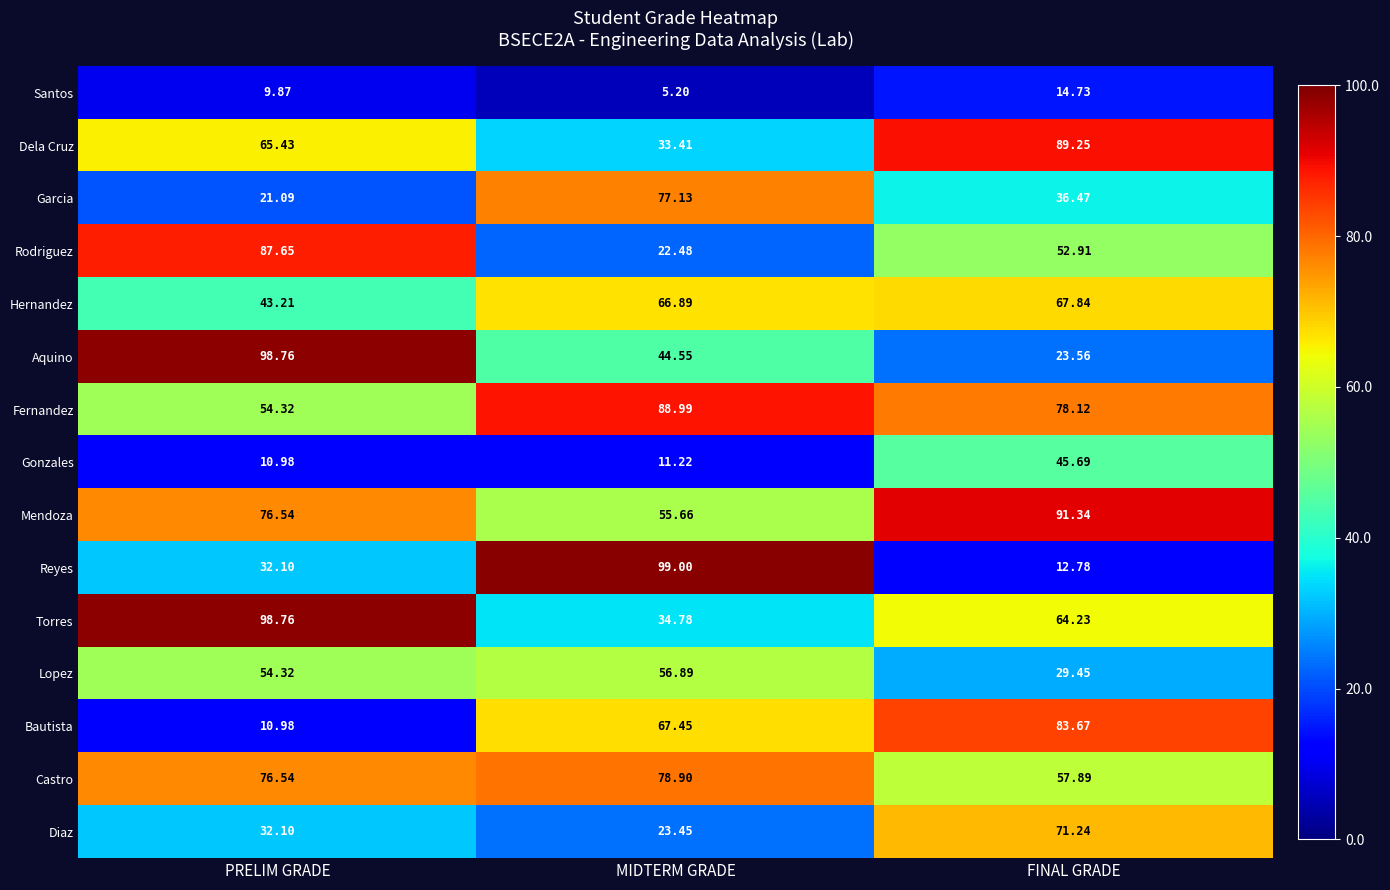

At which label does Garcia first exceed 36?

MIDTERM GRADE